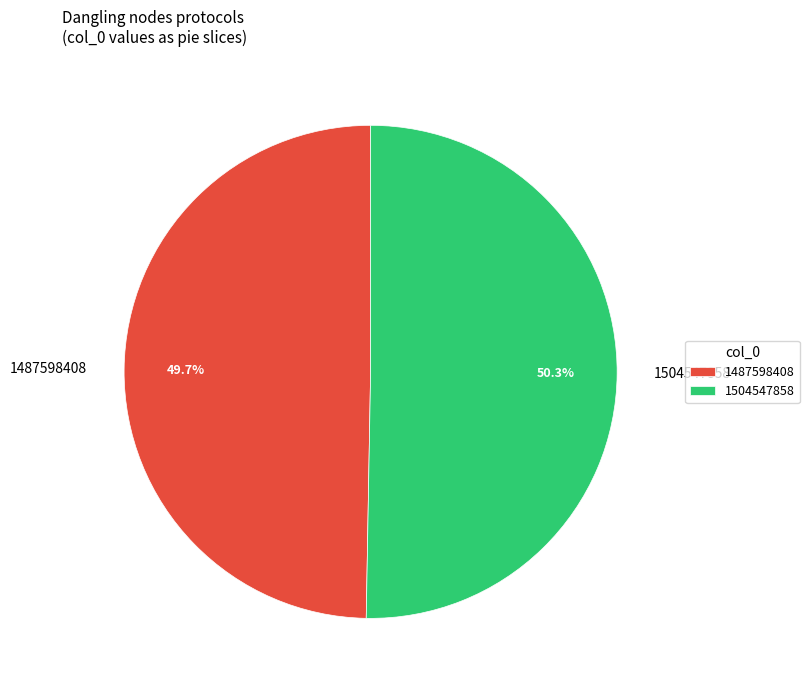

Combined, do 1487598408 and 1504547858 account for over 50%?

Yes